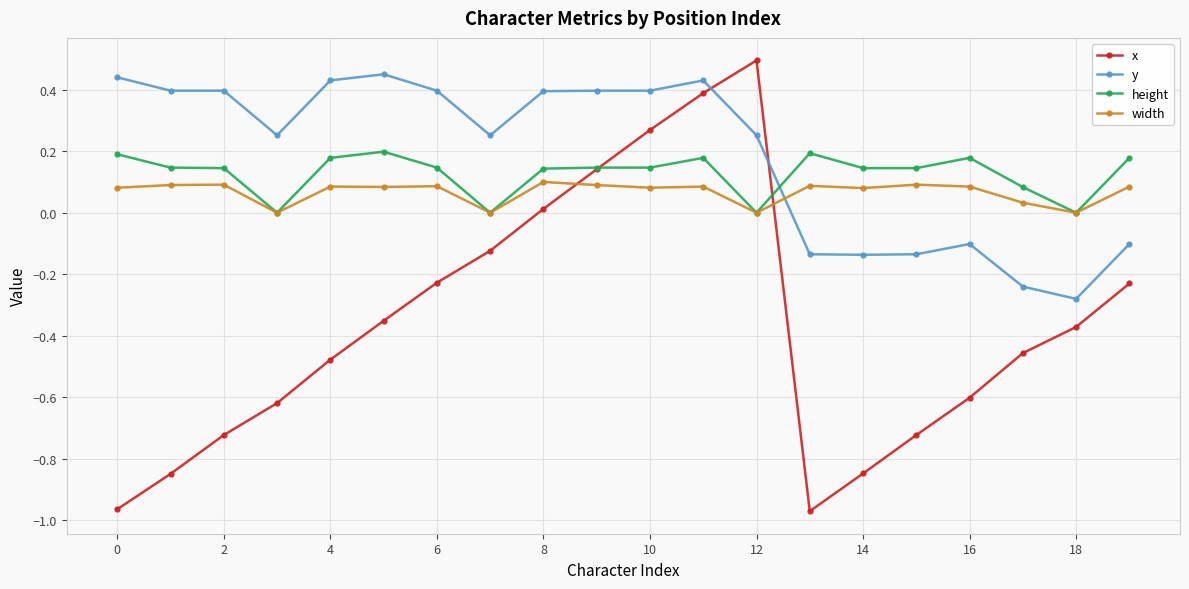

Which series has the largest total across all categories?

y